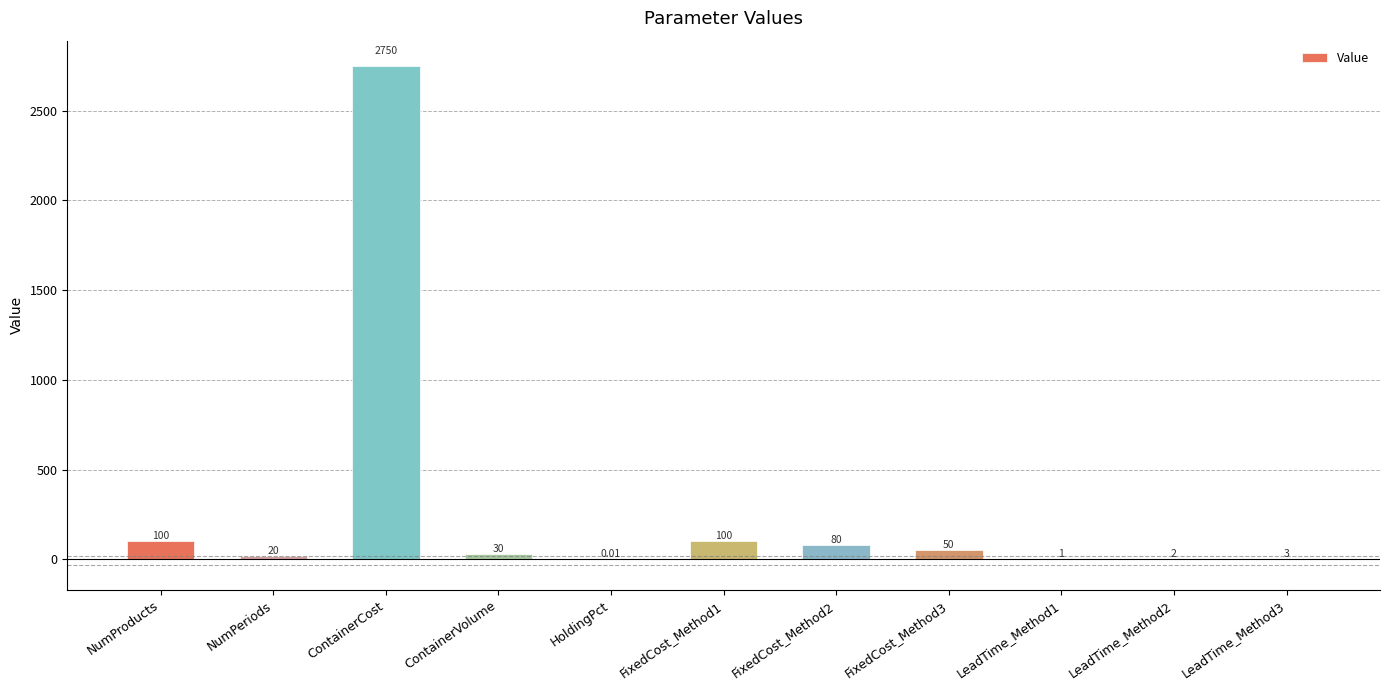

What is the sum of the values at NumPeriods and LeadTime_Method2?

22.0